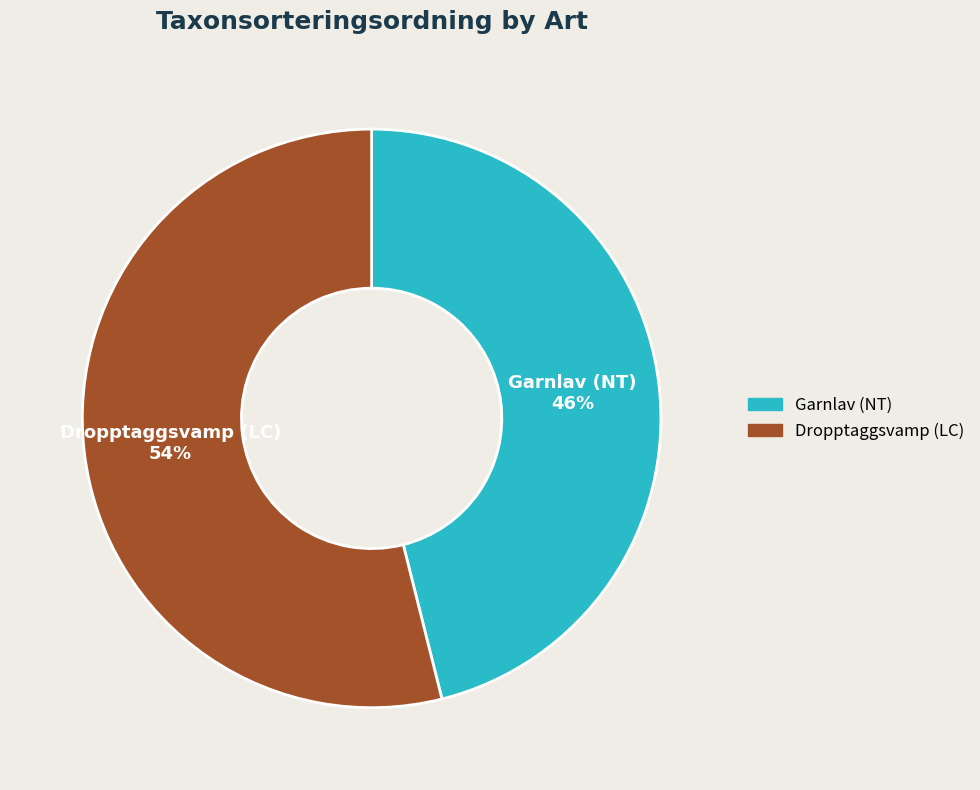

To the nearest percent, what is the average slice percentage?

50%